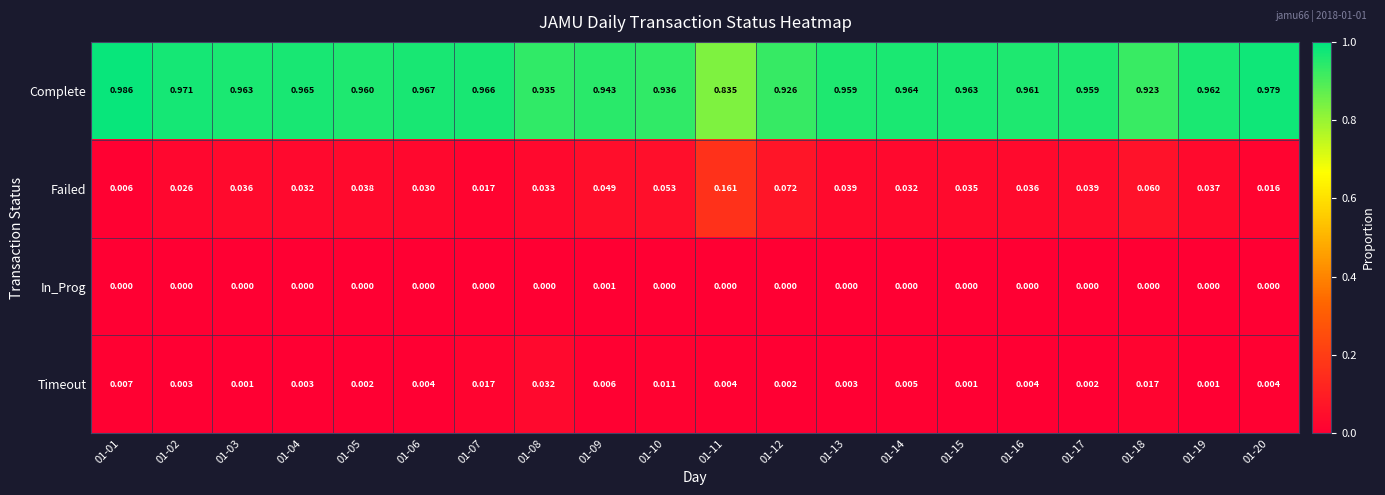

Which series changed the most between 01-18 and 01-20?

Complete